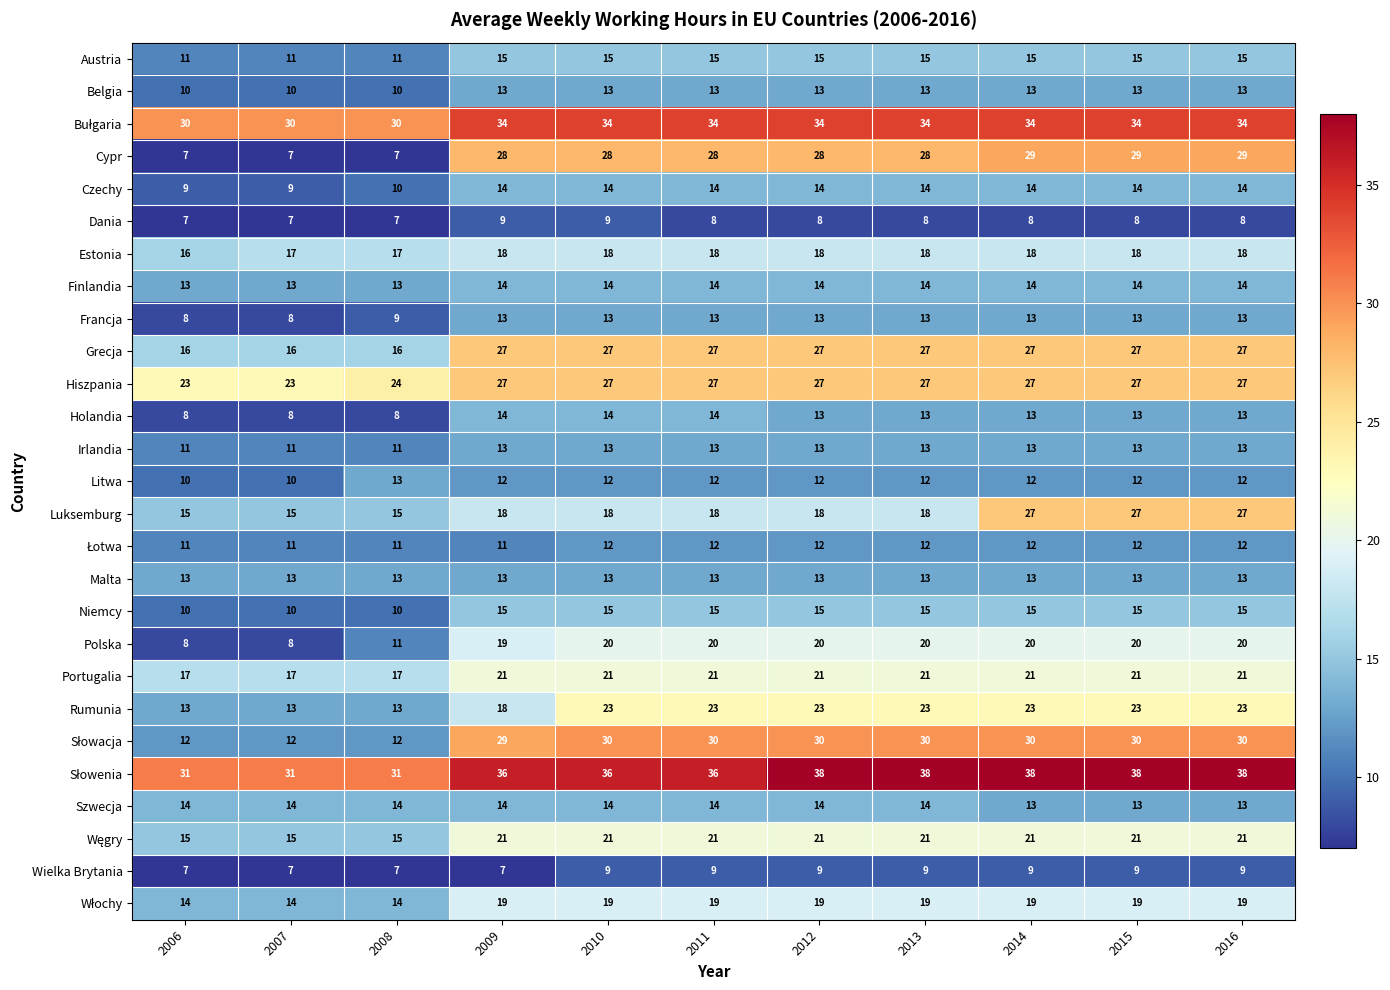

Is it true that Estonia equals 18 at 2016?

True